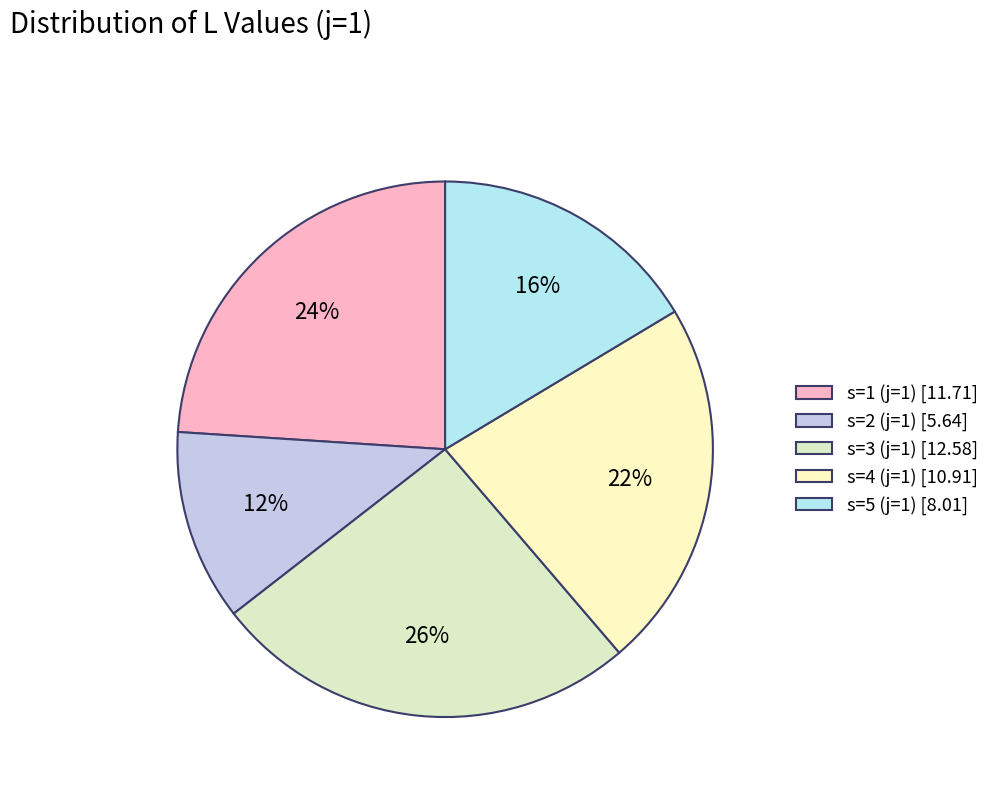

Do s=4 (j=1) and s=3 (j=1) together represent more than half of the pie?

No